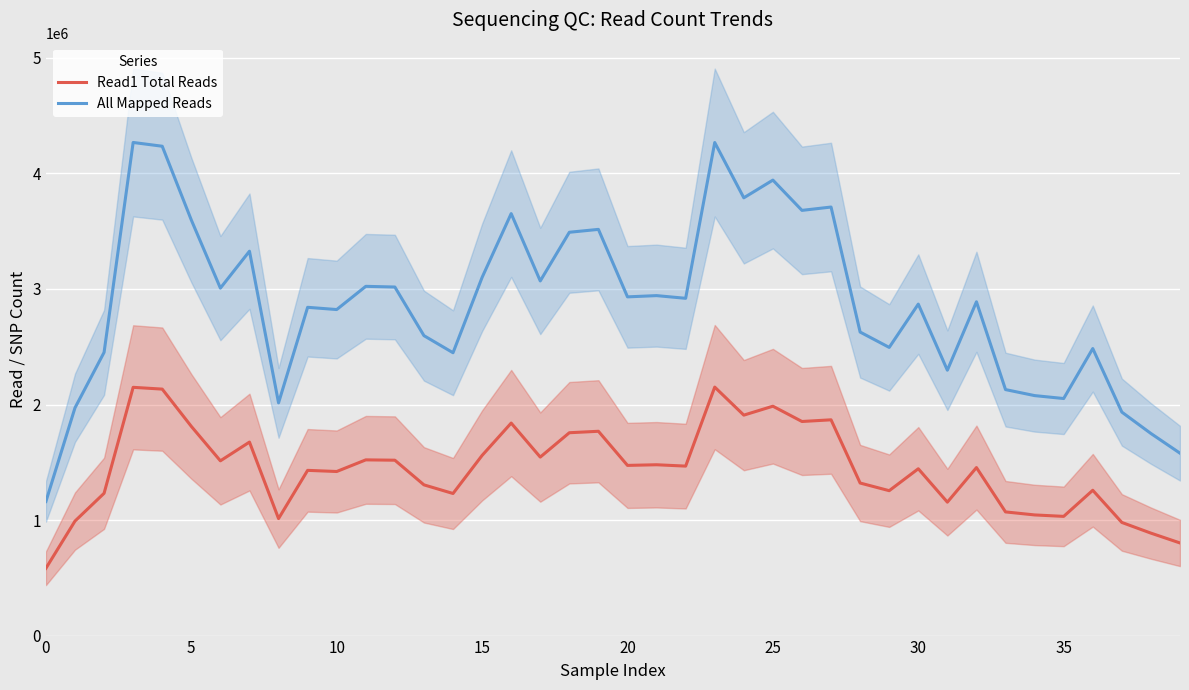

Is it true that All Mapped Reads equals 3016970.8 at 12?

True